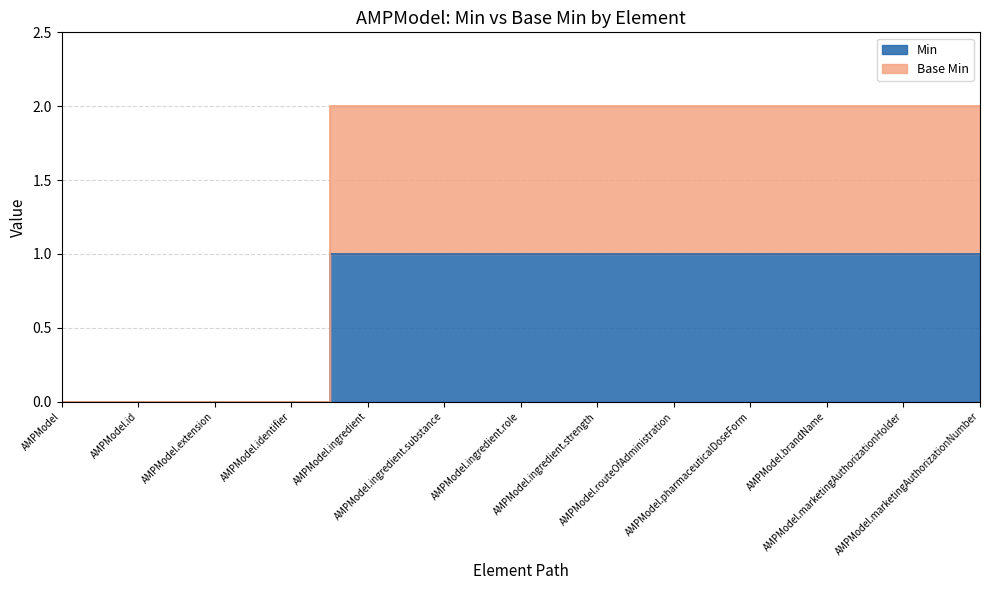

Reading left to right, what are all the values shown in this chart?

Min: 0	0	0	0	1	1	1	1	1	1	1	1	1
Base Min: 0	0	0	0	2	2	2	2	2	2	2	2	2